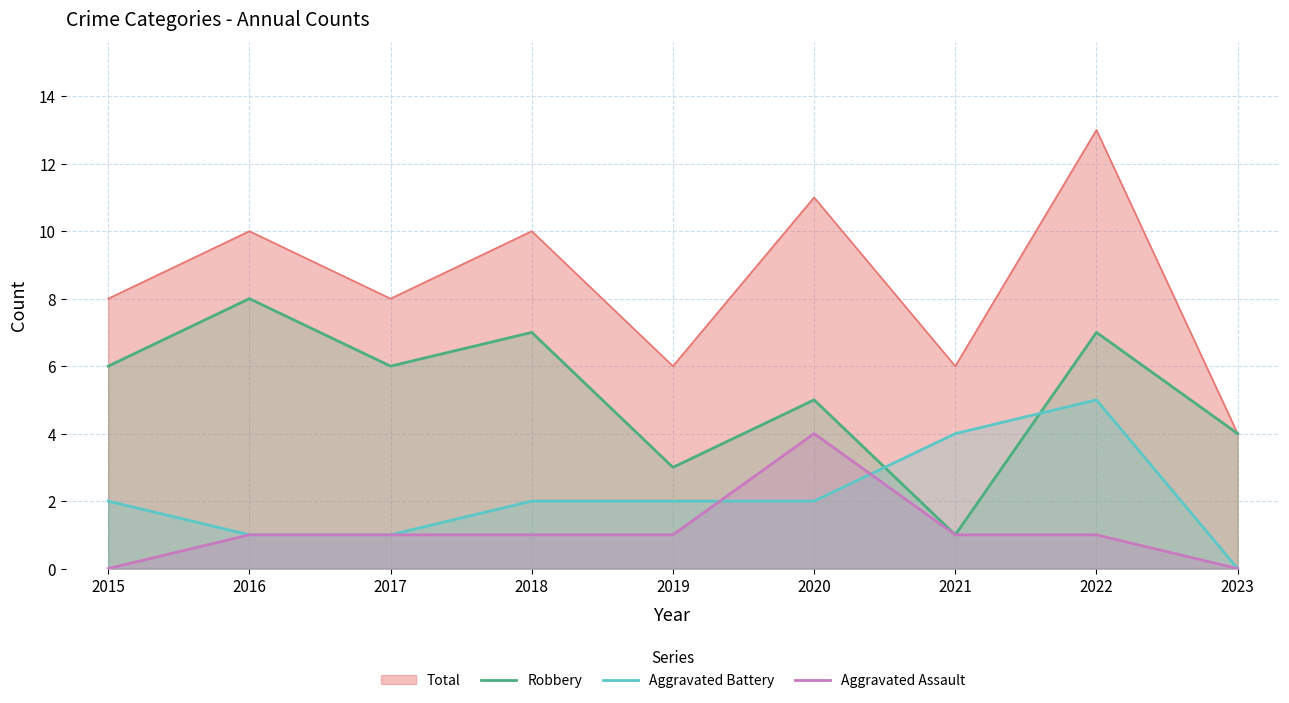

At 2022, list the series in order from largest to smallest.

Total, Robbery, Aggravated Battery, Aggravated Assault